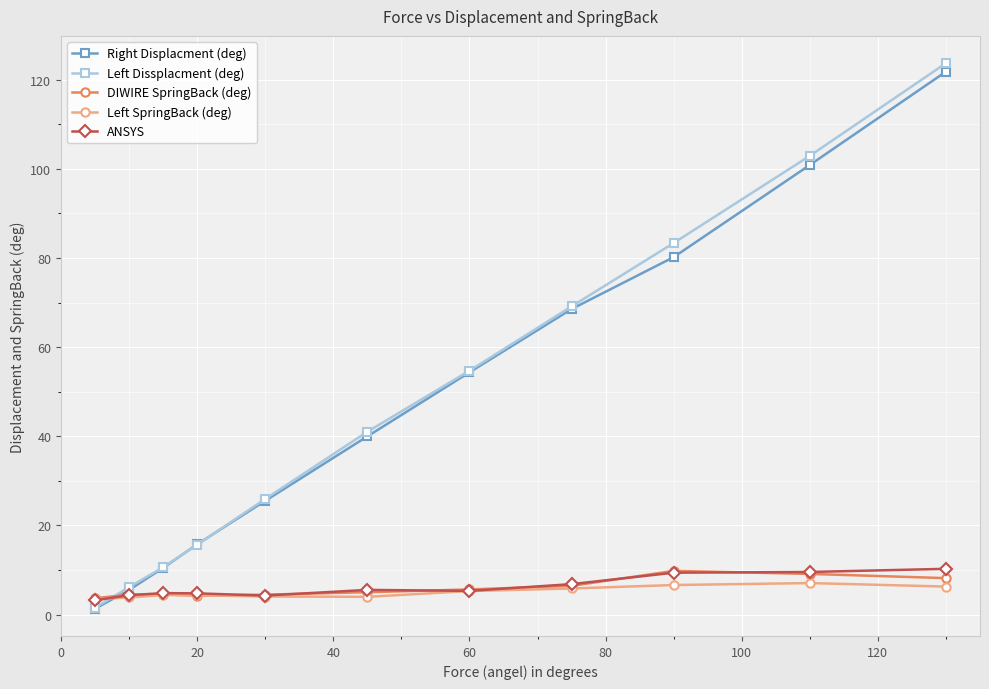

Which series has the largest range (max minus min)?

Left Dissplacment (deg)